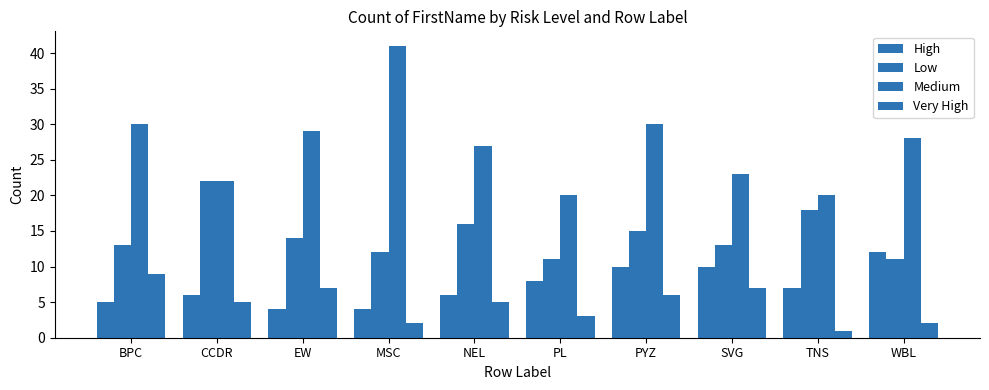

Reading right to left, what are all the values shown in this chart?

High: 12	7	10	10	8	6	4	4	6	5
Low: 11	18	13	15	11	16	12	14	22	13
Medium: 28	20	23	30	20	27	41	29	22	30
Very High: 2	1	7	6	3	5	2	7	5	9